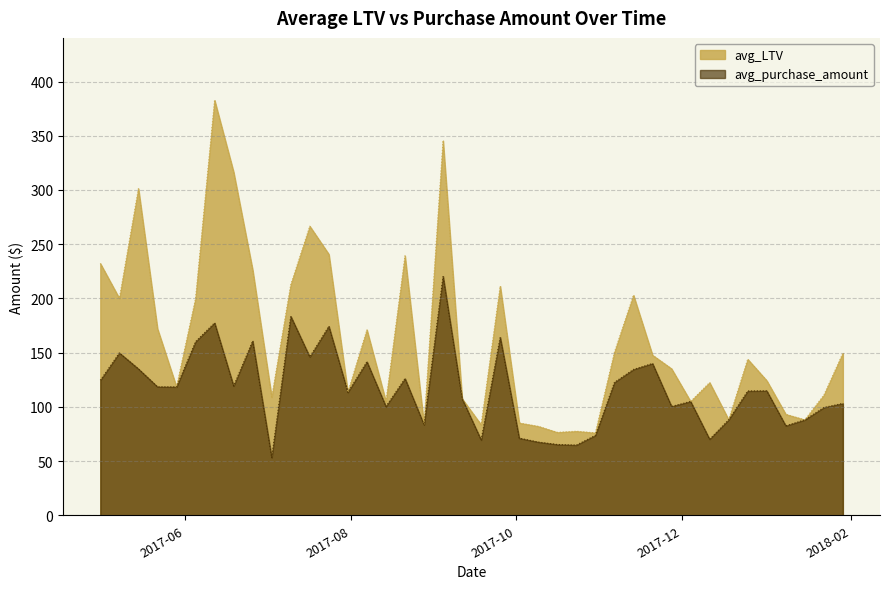

At which label does avg_purchase_amount first exceed 114?

2017-05-01